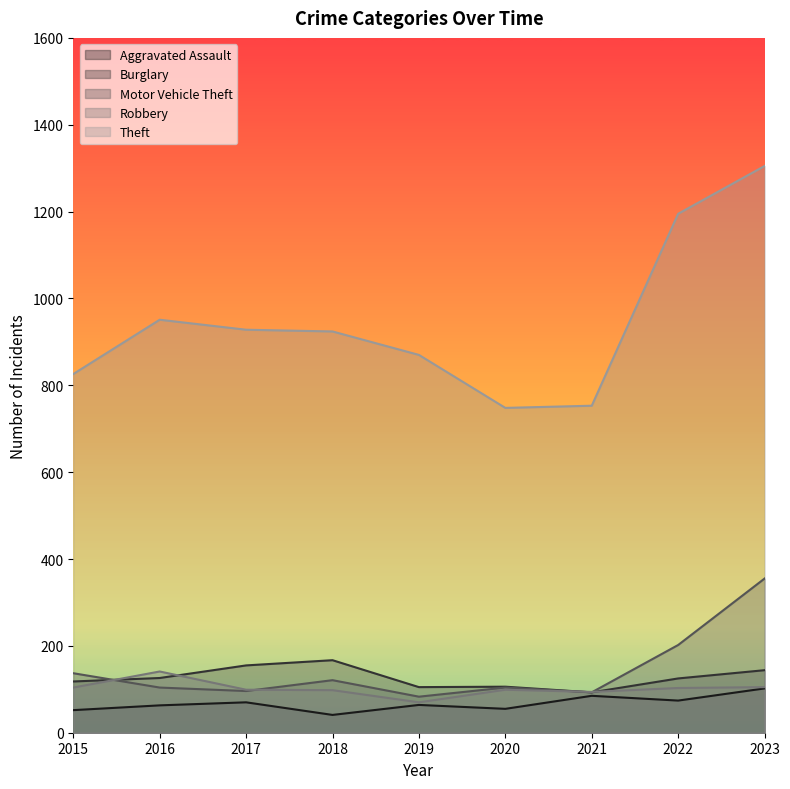

Where is the first local maximum for Motor Vehicle Theft?

2018